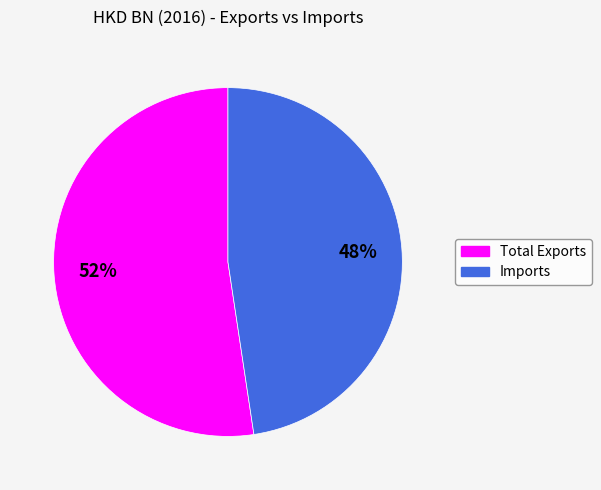

Is it true that Total Exports is 59% of the pie?

False